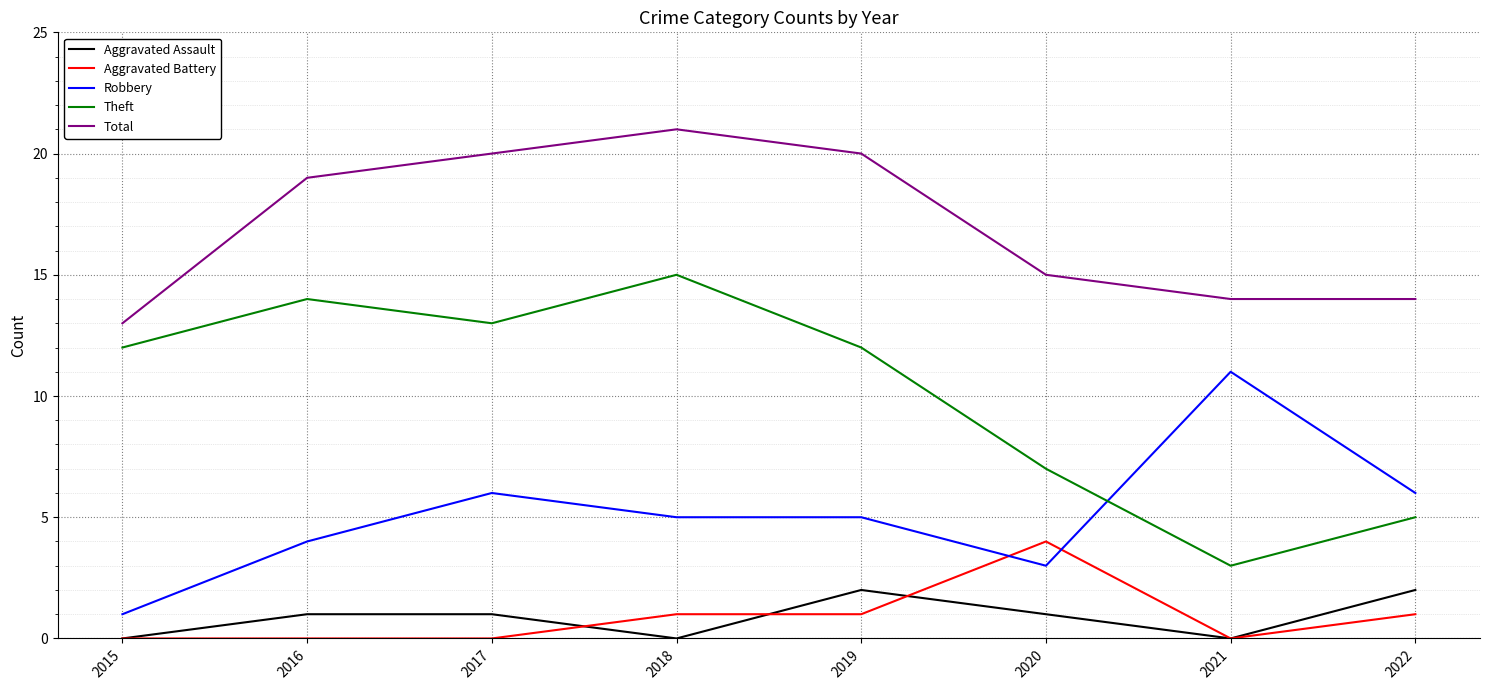

Which series has the largest total across all categories?

Total